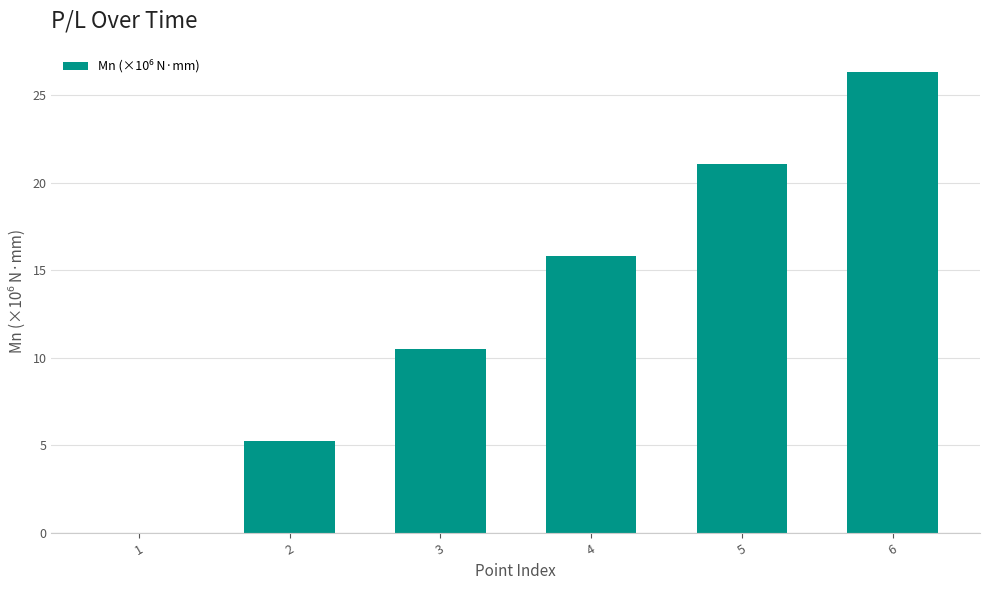

What is the greatest value displayed?

26.3